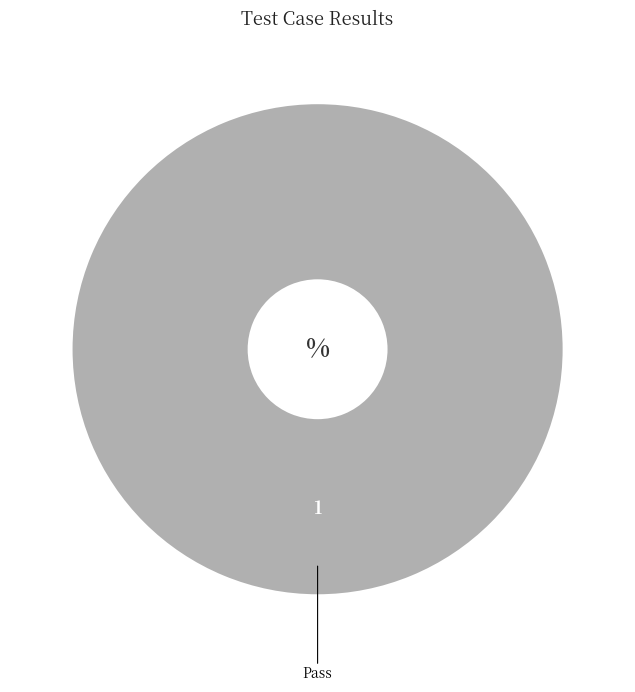

Rank the categories by value from lowest to highest.

Pass